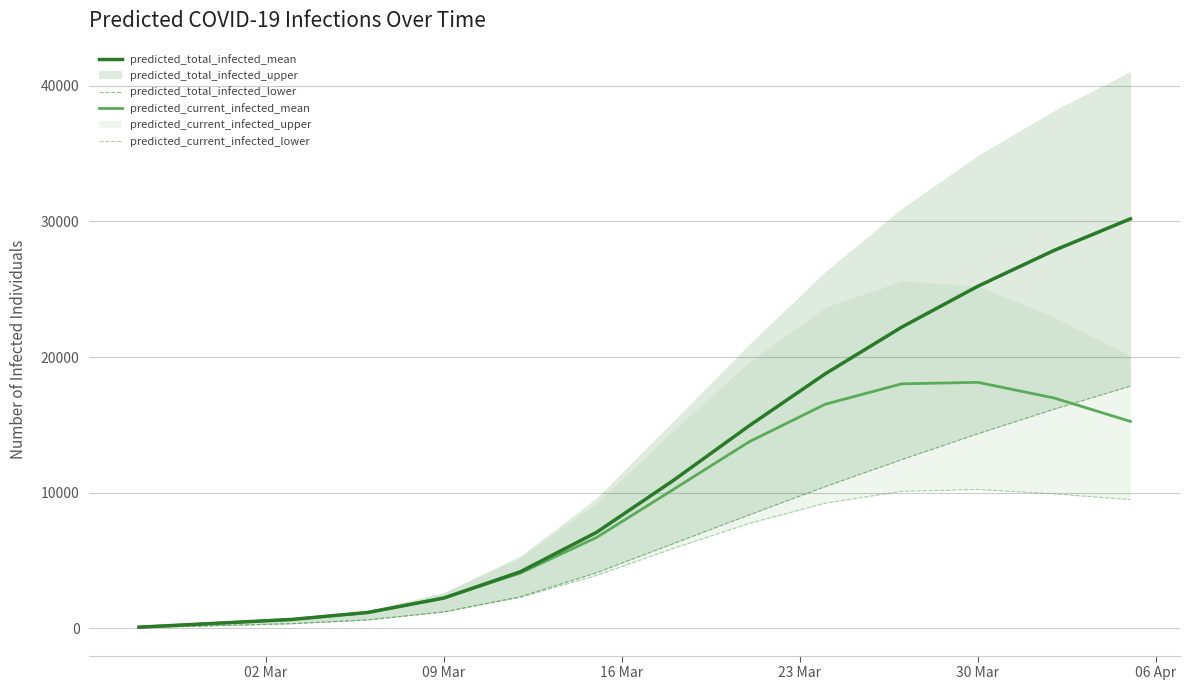

What is the value of the predicted_total_infected_mean point at the 8th from the left?

10883